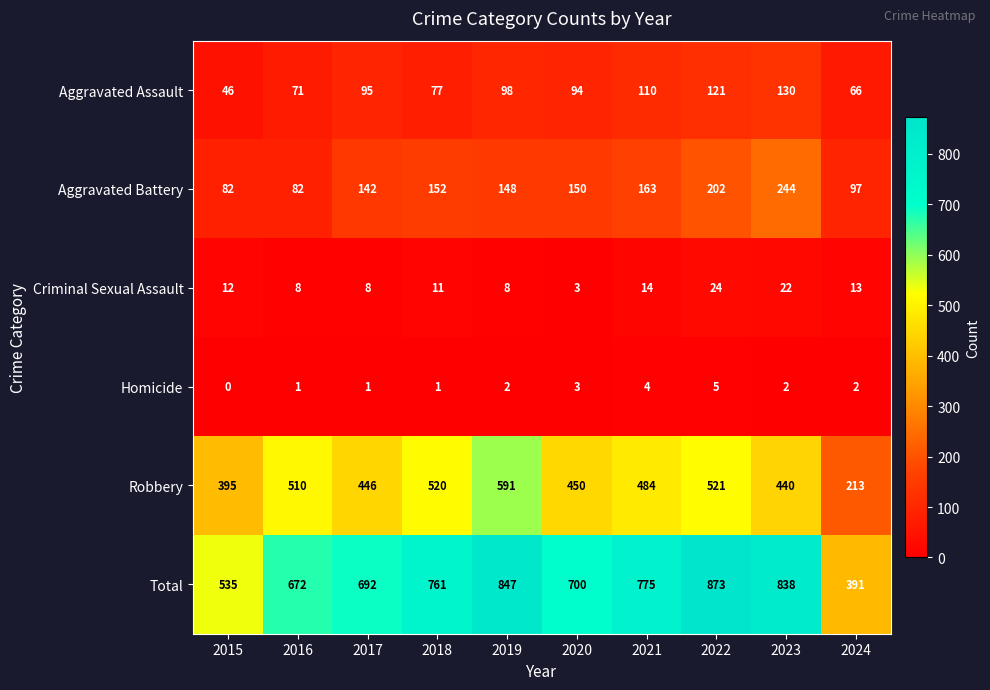

Which category has the lowest value in the Homicide series?

2015